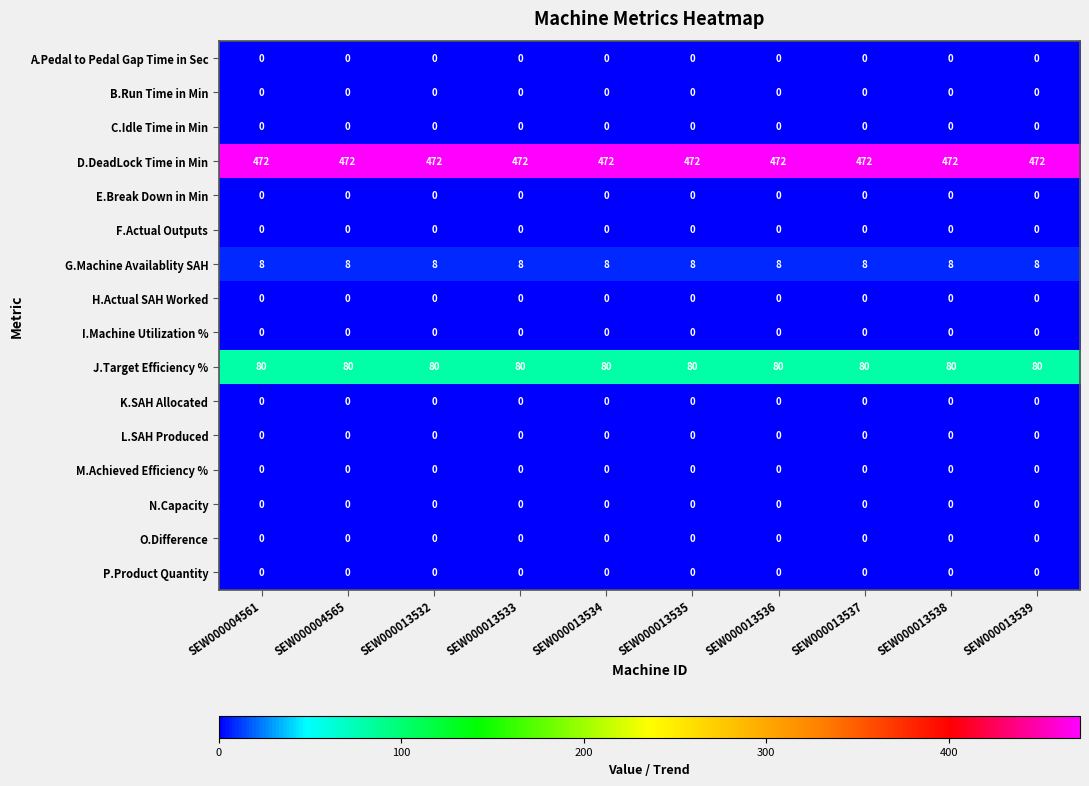

Is it true that F.Actual Outputs equals 0 at SEW000004561?

True